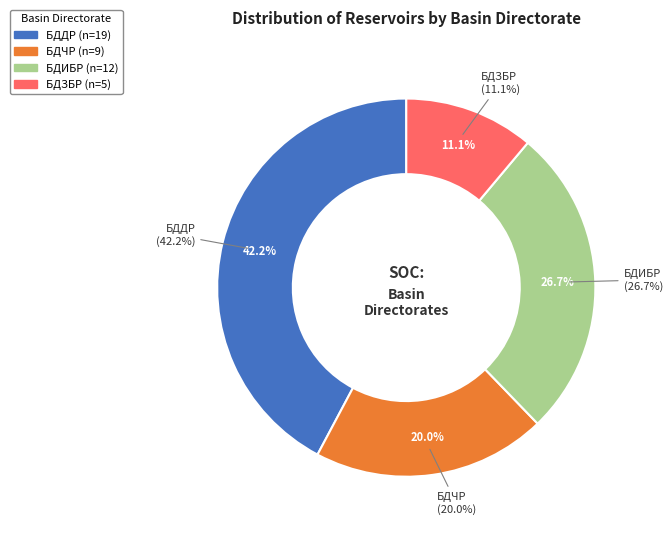

What is the change in value from БДДР to БДЗБР?

-14